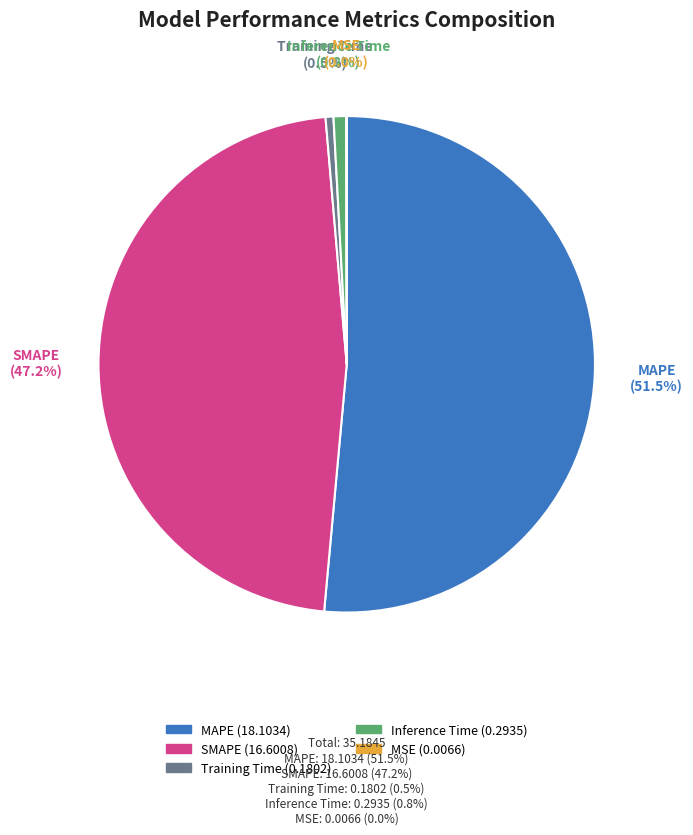

True or false: Inference Time accounts for 1% of the total.

True